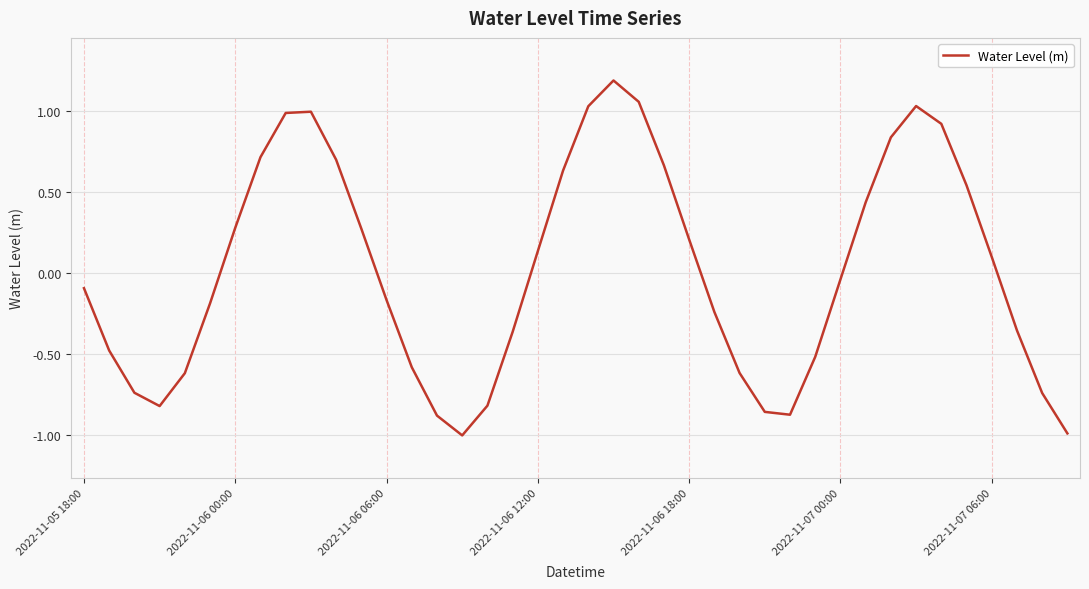

What is the difference between the maximum and minimum values?

2.2